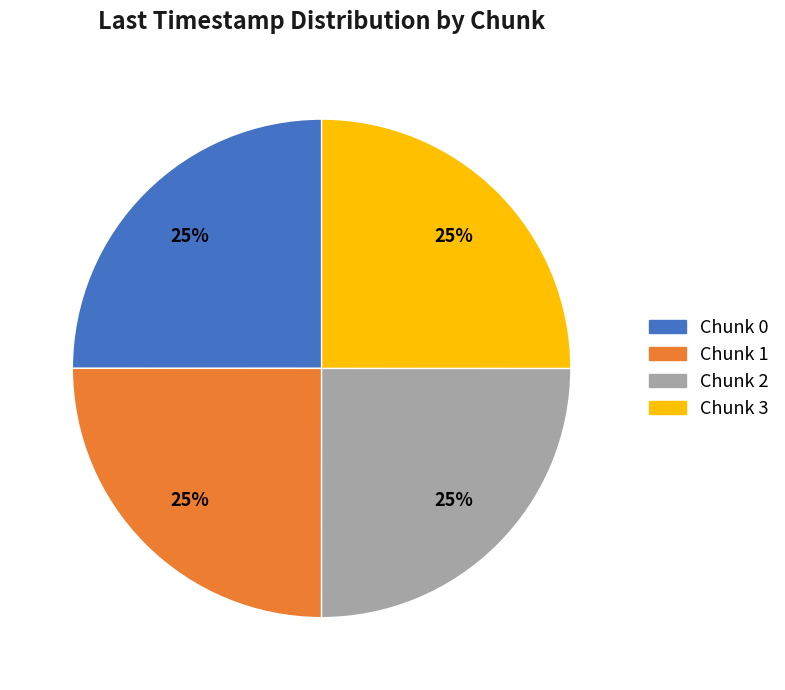

What percentage is the Chunk 1 slice, to the nearest percent?

25%